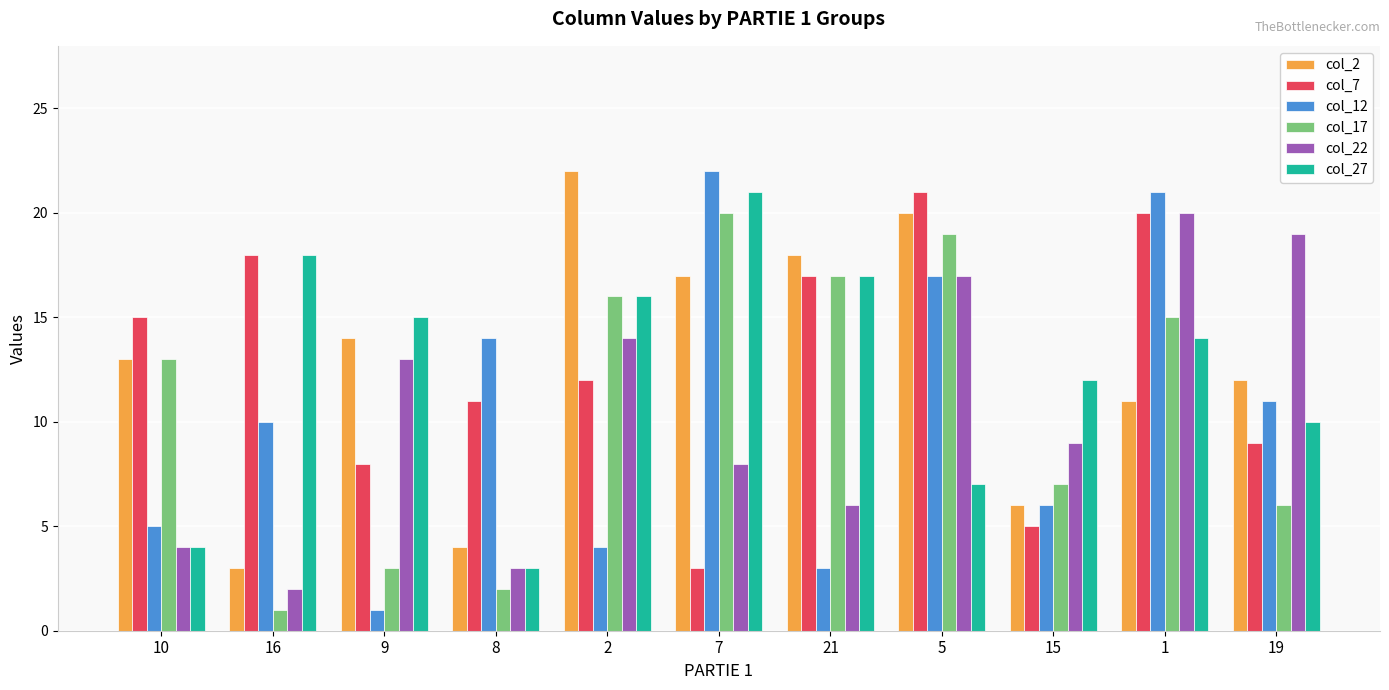

What is the difference between the maximum and minimum values in the col_2 series?

19